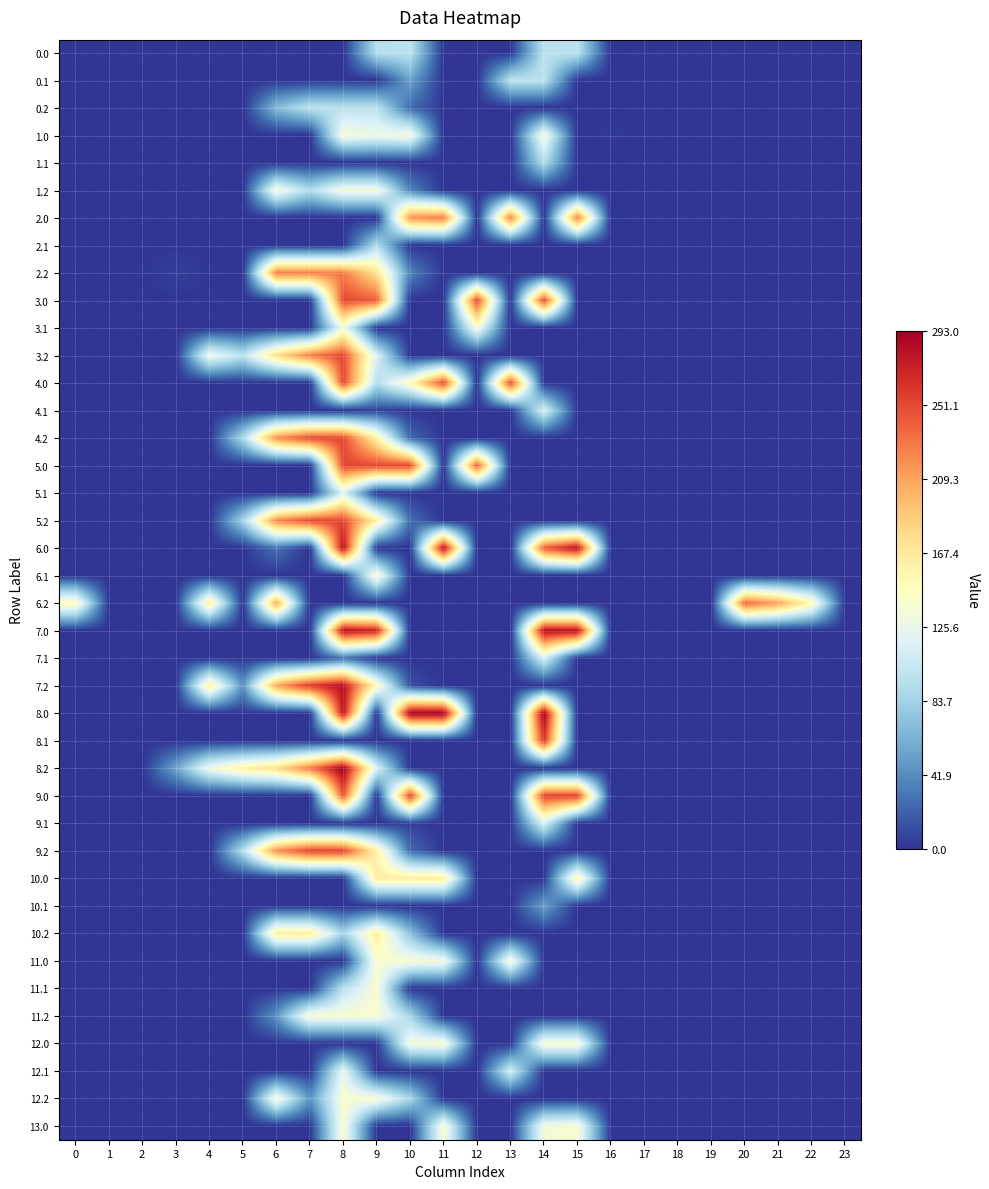

Reading left to right, list all the values displayed in this chart.

0.0: 0=0.0	1=0.0	2=0.0	3=0.0	4=0.0	5=0.0	6=0.0	7=0.0	8=0.0	9=94.0	10=98.0	11=0.0	12=0.0	13=0.0	14=98.0	15=98.0	16=0.0	17=0.0	18=0.0	19=0.0	20=0.0	21=0.0	22=0.0	23=0.0
0.1: 0=0.0	1=0.0	2=0.0	3=0.0	4=0.0	5=0.0	6=0.0	7=0.0	8=0.0	9=0.0	10=53.6	11=0.0	12=0.0	13=98.0	14=98.0	15=0.0	16=0.0	17=0.0	18=0.0	19=0.0	20=0.0	21=0.0	22=0.0	23=0.0
0.2: 0=0.0	1=0.0	2=0.0	3=0.0	4=0.0	5=0.0	6=68.6	7=98.0	8=98.0	9=98.0	10=25.4	11=0.0	12=0.0	13=0.0	14=0.0	15=0.0	16=0.0	17=0.0	18=0.0	19=0.0	20=0.0	21=0.0	22=0.0	23=0.0
1.0: 0=0.0	1=0.0	2=0.0	3=0.0	4=0.0	5=0.0	6=0.0	7=0.0	8=136.0	9=128.6	10=136.0	11=0.0	12=0.0	13=0.0	14=136.0	15=0.0	16=1.9	17=0.0	18=0.0	19=0.0	20=0.0	21=0.0	22=0.0	23=0.0
1.1: 0=0.0	1=0.0	2=0.0	3=0.0	4=0.0	5=0.0	6=0.0	7=0.0	8=0.0	9=0.0	10=0.0	11=0.0	12=0.0	13=0.0	14=91.7	15=0.0	16=0.0	17=0.0	18=0.0	19=0.0	20=0.0	21=0.0	22=0.0	23=0.0
1.2: 0=0.0	1=0.0	2=0.0	3=0.0	4=0.0	5=0.0	6=136.0	7=92.0	8=136.0	9=136.0	10=38.5	11=0.0	12=0.0	13=0.0	14=0.0	15=0.0	16=0.0	17=0.0	18=0.0	19=0.0	20=0.0	21=0.0	22=0.0	23=0.0
2.0: 0=0.0	1=0.0	2=0.0	3=0.0	4=0.0	5=0.0	6=0.0	7=0.0	8=0.0	9=0.0	10=217.8	11=227.0	12=0.0	13=227.0	14=0.0	15=227.0	16=0.0	17=0.0	18=0.0	19=0.0	20=0.0	21=0.0	22=0.0	23=0.0
2.1: 0=0.0	1=0.0	2=0.0	3=0.0	4=0.0	5=0.0	6=0.0	7=0.0	8=0.0	9=91.7	10=0.0	11=0.0	12=0.0	13=0.0	14=0.0	15=0.0	16=0.0	17=0.0	18=0.0	19=0.0	20=0.0	21=0.0	22=0.0	23=0.0
2.2: 0=0.0	1=0.0	2=0.0	3=5.9	4=0.0	5=0.0	6=227.0	7=227.0	8=227.0	9=173.5	10=38.5	11=0.0	12=0.0	13=0.0	14=0.0	15=0.0	16=0.0	17=0.0	18=0.0	19=0.0	20=0.0	21=0.0	22=0.0	23=0.0
3.0: 0=0.0	1=0.0	2=0.0	3=0.0	4=0.0	5=0.2	6=0.0	7=0.0	8=252.0	9=241.8	10=0.0	11=0.0	12=252.0	13=0.0	14=252.0	15=0.0	16=0.0	17=0.0	18=0.0	19=0.0	20=0.0	21=0.0	22=0.0	23=0.0
3.1: 0=0.0	1=0.0	2=0.0	3=0.0	4=0.0	5=0.0	6=0.0	7=0.0	8=132.6	9=0.0	10=0.0	11=0.0	12=134.6	13=0.0	14=0.0	15=0.0	16=0.0	17=0.0	18=0.0	19=0.0	20=0.0	21=0.0	22=0.0	23=0.0
3.2: 0=0.0	1=0.0	2=0.0	3=0.0	4=129.6	5=98.1	6=175.2	7=227.4	8=252.0	9=115.5	10=0.0	11=0.0	12=0.0	13=0.0	14=0.0	15=0.0	16=0.0	17=0.0	18=0.0	19=0.0	20=0.0	21=0.0	22=0.0	23=0.0
4.0: 0=0.0	1=0.0	2=0.0	3=0.0	4=0.0	5=0.0	6=0.0	7=0.0	8=252.0	9=93.4	10=148.4	11=252.0	12=0.0	13=252.0	14=0.0	15=0.0	16=0.0	17=0.0	18=0.0	19=0.0	20=0.0	21=0.0	22=0.0	23=0.0
4.1: 0=0.0	1=0.0	2=0.0	3=0.0	4=0.0	5=0.0	6=0.0	7=0.0	8=0.0	9=6.6	10=0.0	11=0.0	12=0.0	13=0.0	14=113.7	15=0.0	16=0.0	17=0.0	18=0.0	19=0.0	20=0.0	21=0.0	22=0.0	23=0.0
4.2: 0=0.0	1=0.0	2=0.0	3=0.0	4=0.0	5=90.7	6=219.2	7=252.0	8=252.0	9=159.5	10=24.4	11=0.0	12=0.0	13=0.0	14=0.0	15=0.0	16=0.0	17=0.0	18=0.0	19=0.0	20=0.0	21=0.0	22=0.0	23=0.0
5.0: 0=0.0	1=0.0	2=0.0	3=0.0	4=0.0	5=0.0	6=0.0	7=0.0	8=252.0	9=252.0	10=252.0	11=0.0	12=241.8	13=0.0	14=0.0	15=0.0	16=0.0	17=0.0	18=0.0	19=0.0	20=0.0	21=0.0	22=0.0	23=0.0
5.1: 0=0.0	1=0.0	2=0.0	3=0.0	4=0.0	5=0.0	6=0.0	7=0.0	8=116.2	9=0.0	10=0.0	11=0.0	12=0.0	13=0.0	14=0.0	15=0.0	16=0.0	17=0.0	18=0.0	19=0.0	20=0.0	21=0.0	22=0.0	23=0.0
5.2: 0=0.0	1=0.0	2=0.0	3=0.0	4=0.0	5=84.7	6=221.2	7=252.0	8=252.0	9=161.5	10=26.4	11=0.0	12=0.0	13=0.0	14=0.0	15=0.0	16=0.0	17=0.0	18=0.0	19=0.0	20=0.0	21=0.0	22=0.0	23=0.0
6.0: 0=0.0	1=0.0	2=0.0	3=0.0	4=0.0	5=0.0	6=29.0	7=0.0	8=283.0	9=0.0	10=0.0	11=283.0	12=0.0	13=0.0	14=242.6	15=283.0	16=0.0	17=0.0	18=0.0	19=0.0	20=0.0	21=0.0	22=0.0	23=0.0
6.1: 0=0.0	1=0.0	2=0.0	3=0.0	4=0.0	5=0.0	6=0.0	7=0.0	8=0.0	9=142.7	10=0.0	11=0.0	12=0.0	13=0.0	14=0.0	15=0.0	16=0.0	17=0.0	18=0.0	19=0.0	20=0.0	21=0.0	22=0.0	23=0.0
6.2: 0=149.9	1=0.0	2=0.0	3=0.0	4=162.6	5=0.0	6=208.2	7=0.0	8=0.0	9=0.0	10=0.0	11=0.0	12=0.0	13=0.0	14=0.0	15=0.0	16=0.0	17=0.0	18=0.0	19=0.0	20=237.8	21=210.6	22=151.4	23=0.0
7.0: 0=0.0	1=0.0	2=0.0	3=0.0	4=0.0	5=0.0	6=0.0	7=0.0	8=283.0	9=271.6	10=0.0	11=0.0	12=0.0	13=0.0	14=283.0	15=283.0	16=0.0	17=0.0	18=0.0	19=0.0	20=0.0	21=0.0	22=0.0	23=0.0
7.1: 0=0.0	1=0.0	2=0.0	3=0.0	4=0.0	5=0.0	6=0.0	7=0.0	8=29.0	9=0.0	10=0.0	11=0.0	12=0.0	13=0.0	14=113.7	15=0.0	16=0.0	17=0.0	18=0.0	19=0.0	20=0.0	21=0.0	22=0.0	23=0.0
7.2: 0=0.0	1=0.0	2=0.0	3=0.0	4=162.6	5=44.4	6=208.2	7=260.4	8=283.0	9=148.5	10=13.4	11=0.0	12=0.0	13=0.0	14=0.0	15=0.0	16=0.0	17=0.0	18=0.0	19=0.0	20=0.0	21=0.0	22=0.0	23=0.0
8.0: 0=0.0	1=0.0	2=0.0	3=0.6	4=0.1	5=1.2	6=0.0	7=0.0	8=281.2	9=0.0	10=293.0	11=293.0	12=0.0	13=0.0	14=293.0	15=0.0	16=0.0	17=0.0	18=0.0	19=0.0	20=0.0	21=0.0	22=0.0	23=0.0
8.1: 0=0.0	1=0.0	2=0.0	3=0.0	4=0.0	5=0.0	6=0.0	7=0.0	8=0.0	9=0.0	10=0.0	11=0.0	12=0.0	13=0.0	14=261.1	15=0.0	16=0.0	17=0.0	18=0.0	19=0.0	20=0.0	21=0.0	22=0.0	23=0.0
8.2: 0=0.0	1=0.0	2=0.0	3=55.5	4=130.6	5=160.0	6=176.2	7=228.4	8=293.0	9=116.5	10=0.0	11=0.0	12=0.0	13=0.0	14=0.0	15=0.0	16=0.0	17=0.0	18=0.0	19=0.0	20=0.0	21=0.0	22=0.0	23=0.0
9.0: 0=0.0	1=0.0	2=0.0	3=0.0	4=0.0	5=0.0	6=0.0	7=0.0	8=244.7	9=0.0	10=255.0	11=0.0	12=0.0	13=0.0	14=255.0	15=255.0	16=0.0	17=0.0	18=0.0	19=0.0	20=0.0	21=0.0	22=0.0	23=0.0
9.1: 0=0.0	1=0.0	2=0.0	3=0.0	4=0.0	5=0.0	6=0.0	7=0.0	8=0.0	9=0.0	10=4.5	11=0.0	12=0.0	13=0.0	14=113.7	15=0.0	16=0.0	17=0.0	18=0.0	19=0.0	20=0.0	21=0.0	22=0.0	23=0.0
9.2: 0=0.0	1=0.0	2=0.0	3=0.0	4=0.0	5=93.5	6=220.2	7=255.0	8=255.0	9=160.5	10=25.4	11=0.0	12=0.0	13=0.0	14=0.0	15=0.0	16=0.0	17=0.0	18=0.0	19=0.0	20=0.0	21=0.0	22=0.0	23=0.0
10.0: 0=1.3	1=0.0	2=0.0	3=0.0	4=0.0	5=0.0	6=0.0	7=0.0	8=0.0	9=164.0	10=164.0	11=164.0	12=0.0	13=0.0	14=0.0	15=155.9	16=0.0	17=0.1	18=0.0	19=0.0	20=0.0	21=0.0	22=0.0	23=0.0
10.1: 0=0.0	1=0.0	2=0.0	3=0.0	4=0.0	5=0.0	6=0.0	7=0.0	8=0.0	9=0.0	10=0.0	11=0.0	12=0.0	13=0.0	14=53.3	15=0.0	16=0.0	17=0.0	18=0.0	19=0.0	20=0.0	21=0.0	22=0.0	23=0.0
10.2: 0=0.0	1=0.0	2=0.0	3=0.0	4=0.0	5=0.0	6=164.0	7=164.0	8=85.9	9=164.0	10=71.5	11=0.0	12=0.0	13=0.0	14=0.0	15=0.0	16=0.0	17=0.0	18=0.0	19=0.0	20=0.0	21=0.0	22=0.0	23=0.0
11.0: 0=0.0	1=0.0	2=0.0	3=0.0	4=0.0	5=0.0	6=0.0	7=0.0	8=0.0	9=139.0	10=139.0	11=133.4	12=0.0	13=139.0	14=0.0	15=0.0	16=0.0	17=0.0	18=0.0	19=0.0	20=0.0	21=0.0	22=0.0	23=0.0
11.1: 0=0.0	1=0.0	2=0.0	3=0.0	4=0.0	5=0.0	6=0.0	7=0.0	8=96.7	9=139.0	10=0.0	11=0.0	12=0.0	13=0.0	14=0.0	15=0.0	16=0.0	17=0.0	18=0.0	19=0.0	20=0.0	21=0.0	22=0.0	23=0.0
11.2: 0=0.0	1=0.0	2=0.0	3=0.0	4=0.0	5=0.0	6=45.9	7=139.0	8=139.0	9=139.0	10=87.5	11=0.0	12=0.0	13=0.0	14=0.0	15=0.0	16=0.0	17=0.0	18=0.0	19=0.0	20=0.0	21=0.0	22=0.0	23=0.0
12.0: 0=0.0	1=0.0	2=0.0	3=0.0	4=0.0	5=0.0	6=0.0	7=0.0	8=0.0	9=0.0	10=133.4	11=139.0	12=0.0	13=0.0	14=139.0	15=139.0	16=0.0	17=0.0	18=0.0	19=0.0	20=0.0	21=0.0	22=0.0	23=0.0
12.1: 0=0.0	1=0.0	2=0.0	3=0.0	4=0.0	5=0.0	6=0.0	7=0.0	8=125.2	9=0.0	10=0.0	11=0.0	12=0.0	13=110.5	14=0.0	15=0.0	16=0.0	17=0.0	18=0.0	19=0.0	20=0.0	21=0.0	22=0.0	23=0.0
12.2: 0=0.0	1=0.0	2=0.0	3=0.0	4=0.0	5=0.0	6=139.0	7=45.9	8=139.0	9=139.0	10=87.5	11=0.0	12=0.0	13=0.0	14=0.0	15=0.0	16=0.0	17=0.0	18=0.0	19=0.0	20=0.0	21=0.0	22=0.0	23=0.0
13.0: 0=0.0	1=0.0	2=0.0	3=0.0	4=0.0	5=0.0	6=0.0	7=0.0	8=139.0	9=0.0	10=0.0	11=139.0	12=0.0	13=0.0	14=133.4	15=139.0	16=0.0	17=0.0	18=0.0	19=0.0	20=0.0	21=0.0	22=0.0	23=0.0